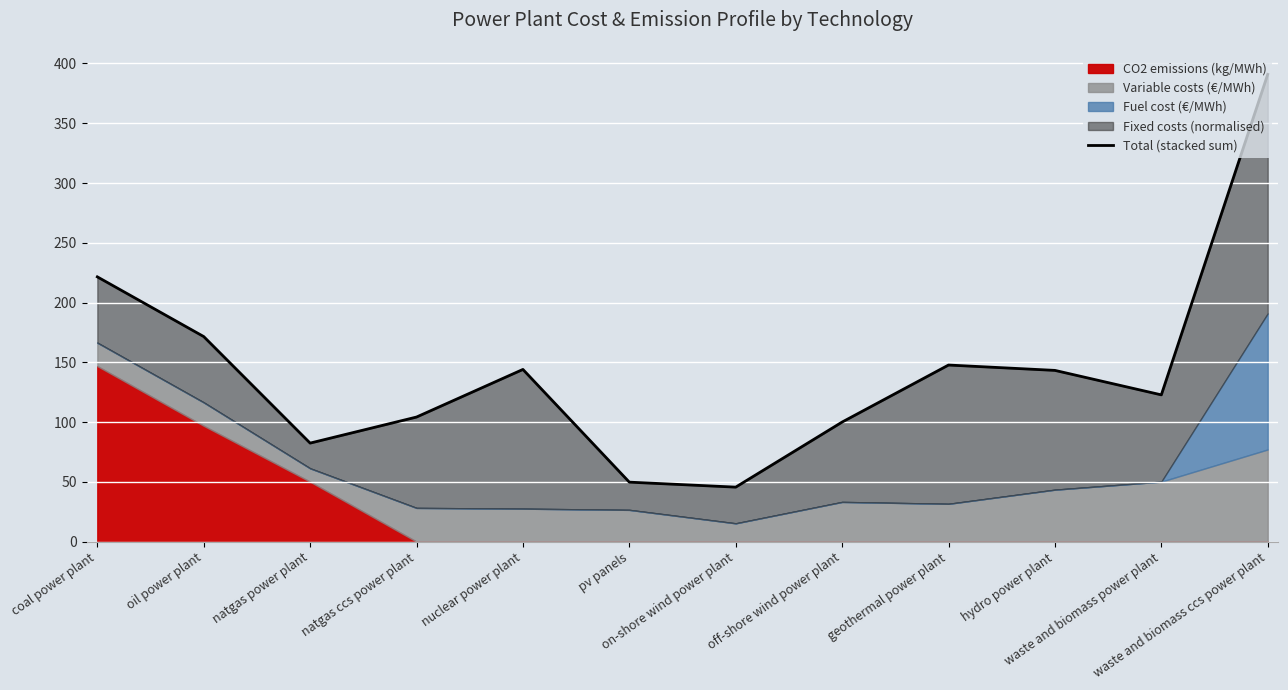

What is the sum of all values?

1723.7